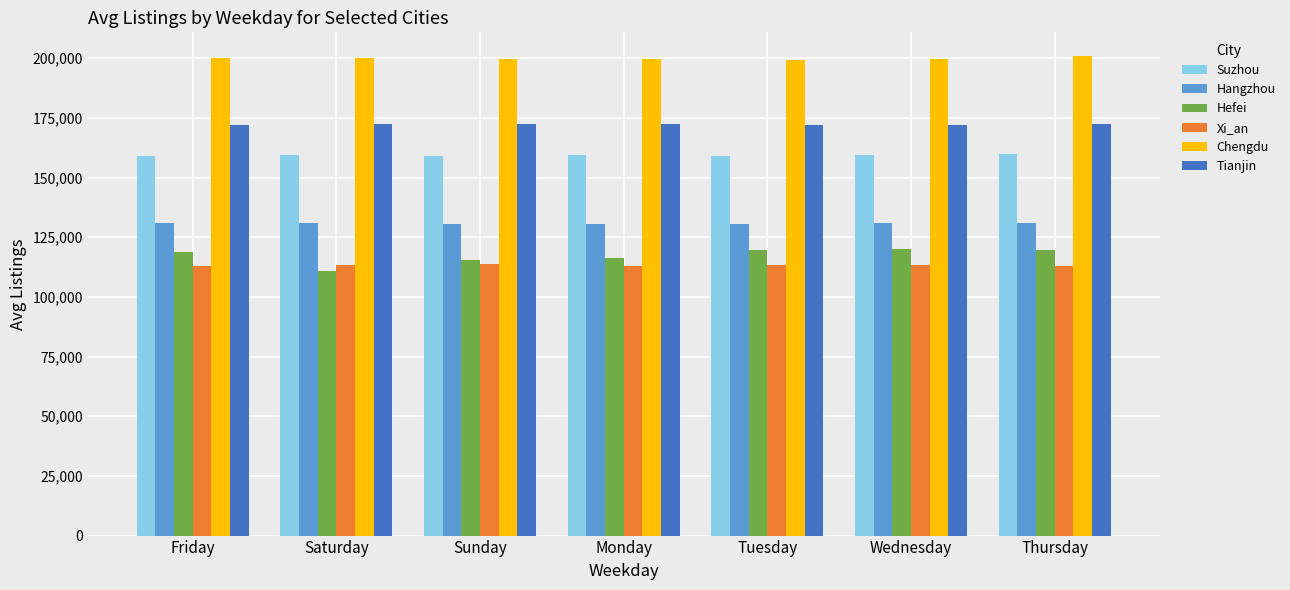

What is the minimum value for Tianjin?

172137.2